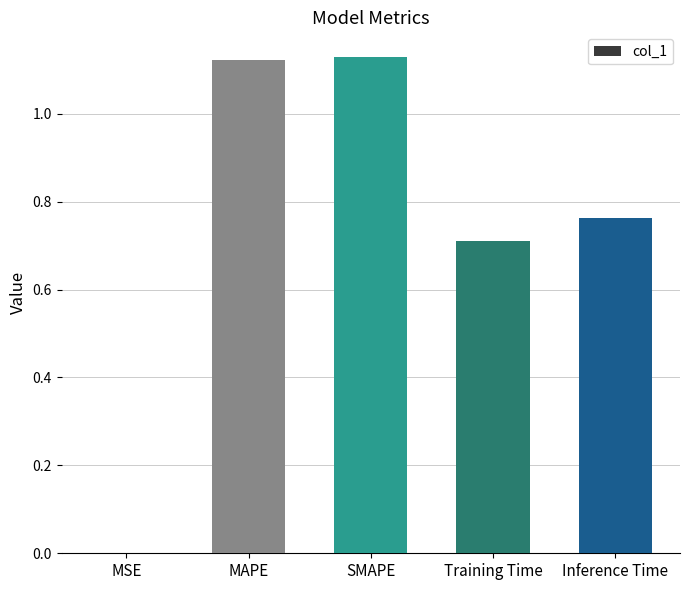

Read the value at Training Time.

0.7